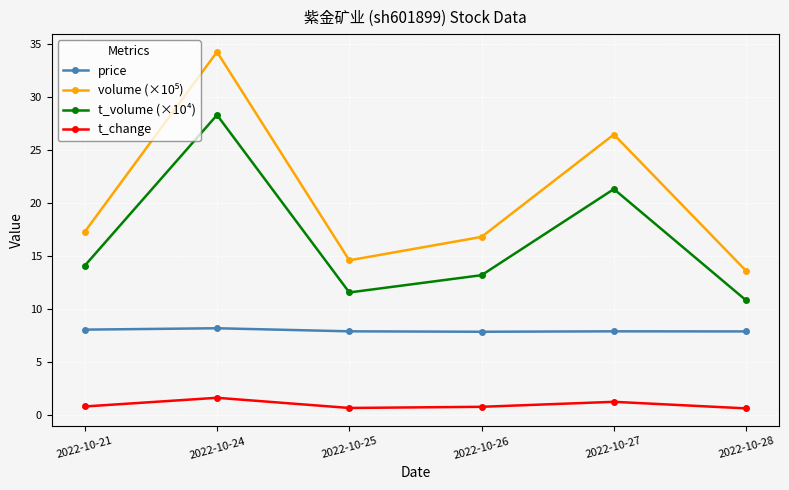

What is the spread (max minus min) of values at 2022-10-26?

16.0